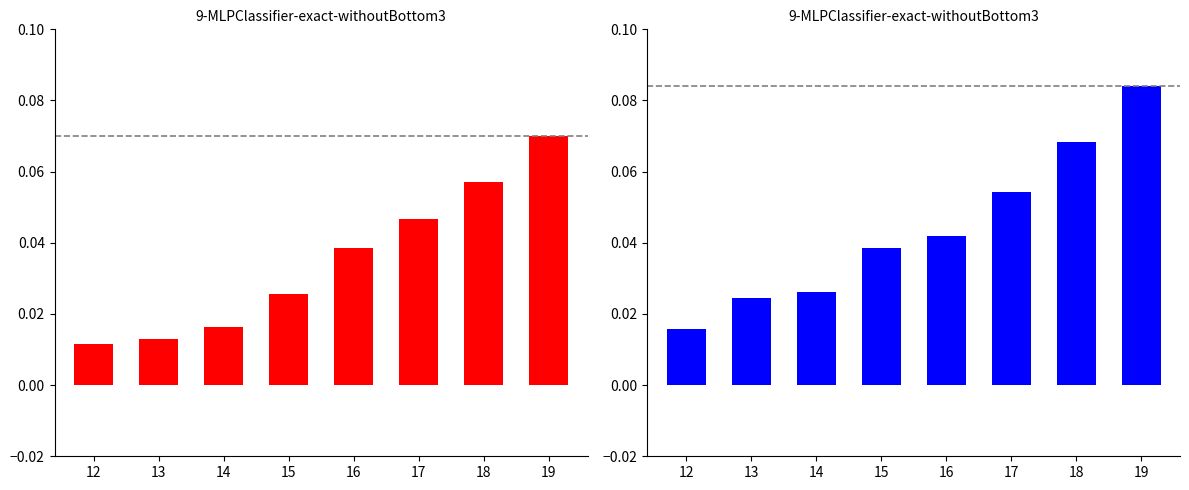

Reading right to left, transcribe all the data shown in this chart.

CH: 0.1	0.1	0.0	0.0	0.0	0.0	0.0	0.0
GE: 0.1	0.1	0.1	0.0	0.0	0.0	0.0	0.0